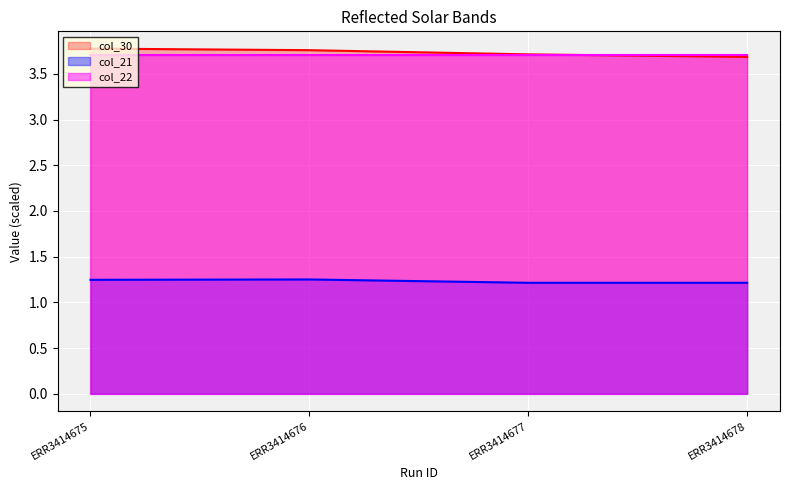

What is the value of the col_30 point at the 3rd from the left?

3.7